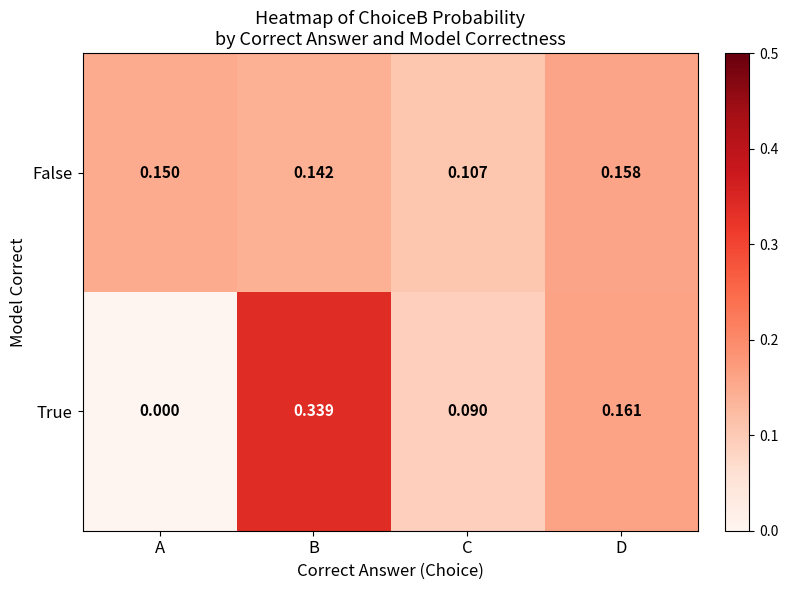

Where is True nearest to the value 0?

A